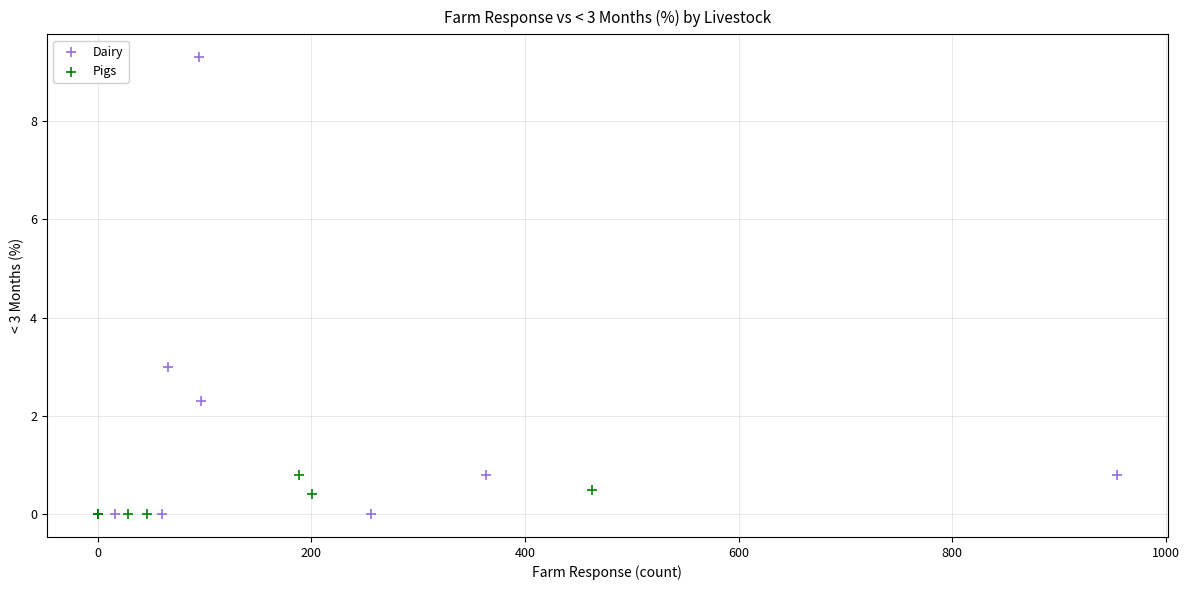

What are all the series names shown in the legend?

Dairy, Pigs